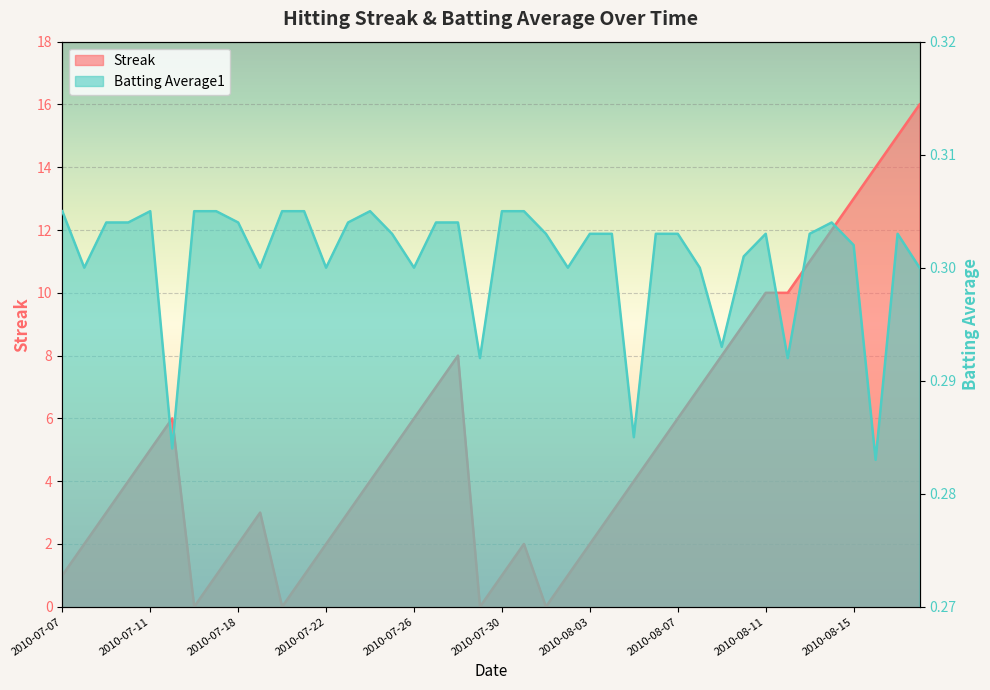

Where do Streak and Batting Average1 first cross each other?

2010-07-15 and 2010-07-16